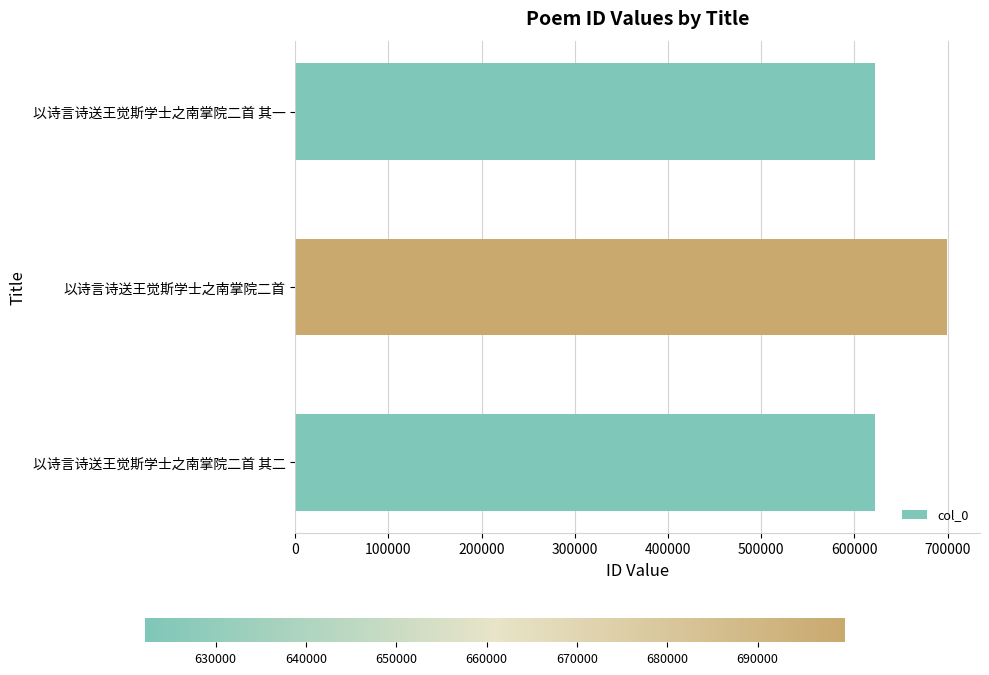

Which has a higher value, 以诗言诗送王觉斯学士之南掌院二首 or 以诗言诗送王觉斯学士之南掌院二首 其一?

以诗言诗送王觉斯学士之南掌院二首